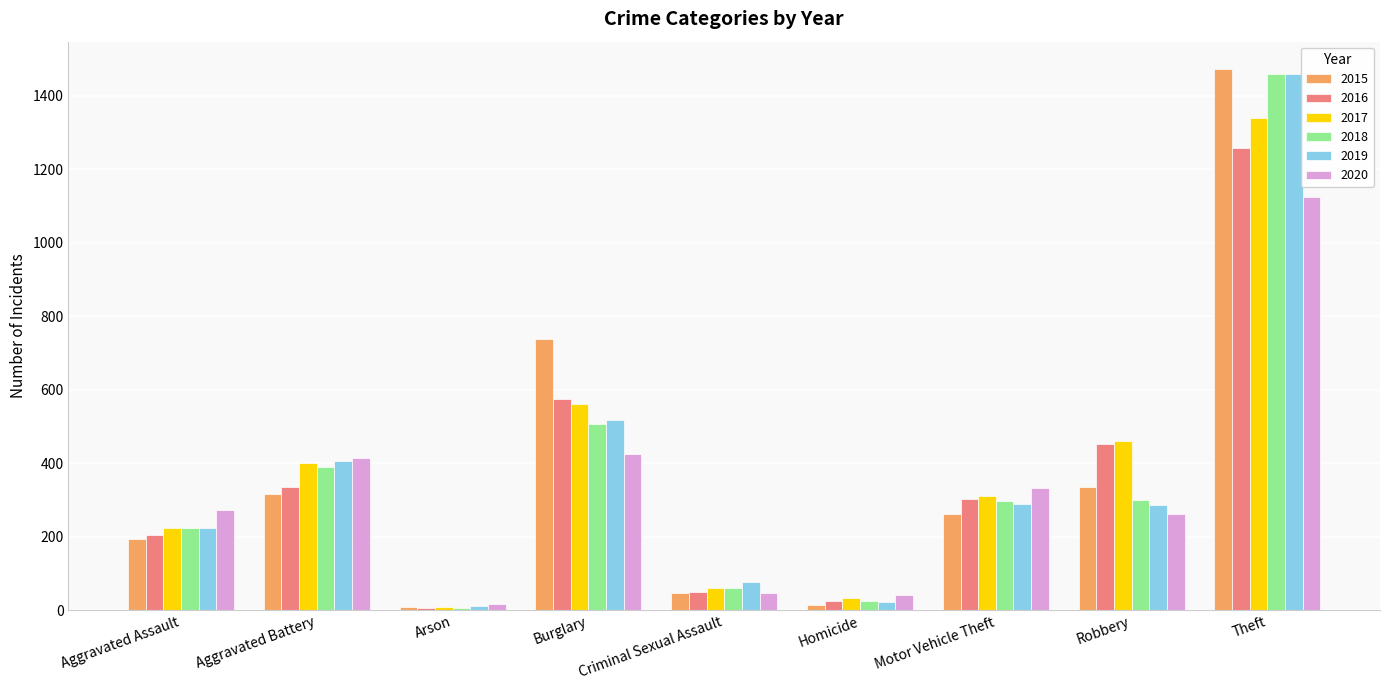

What is the label of the 9th bar from the right?

Aggravated Assault